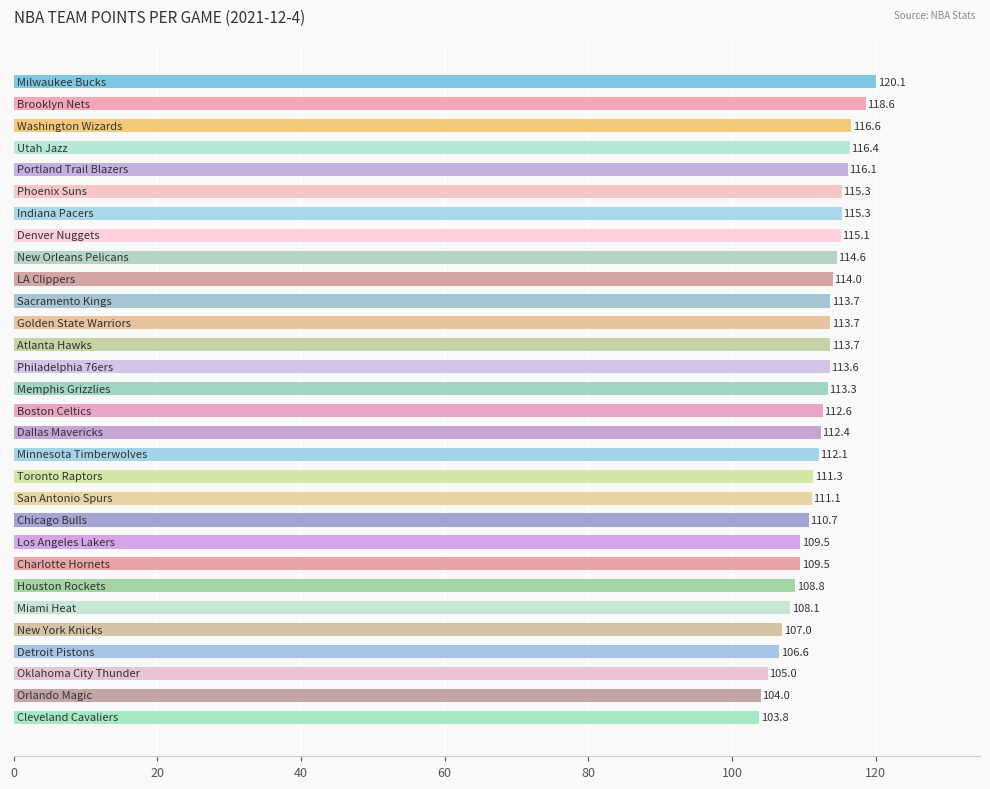

What is the average value?

112.1